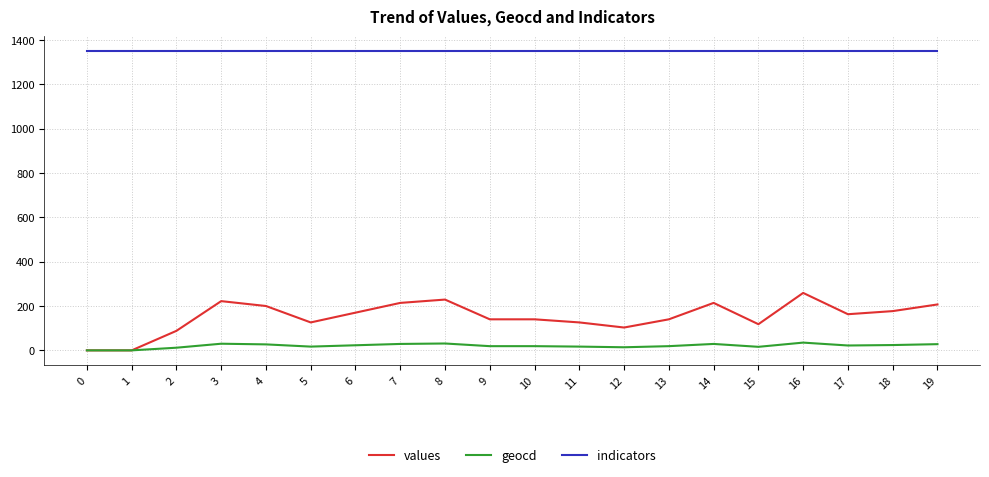

Which series has the largest total across all categories?

indicators